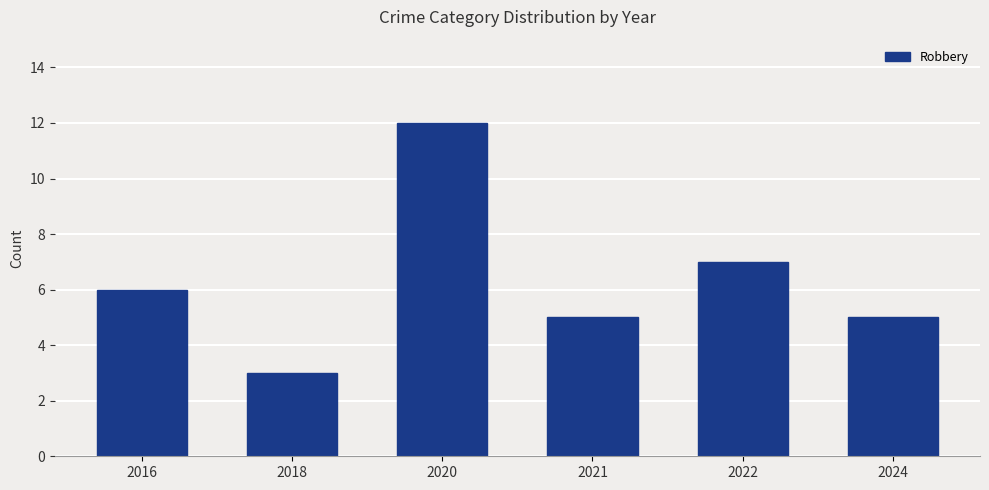

What is the sum of the values at 2018 and 2021?

8